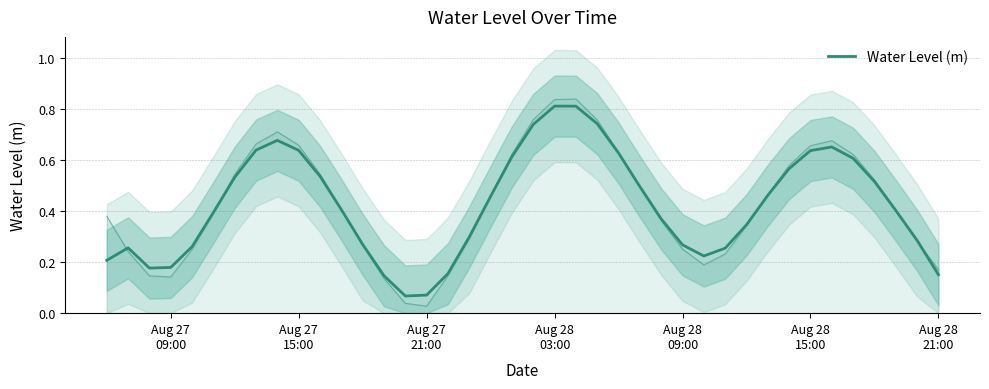

What is the smallest value displayed?

0.1